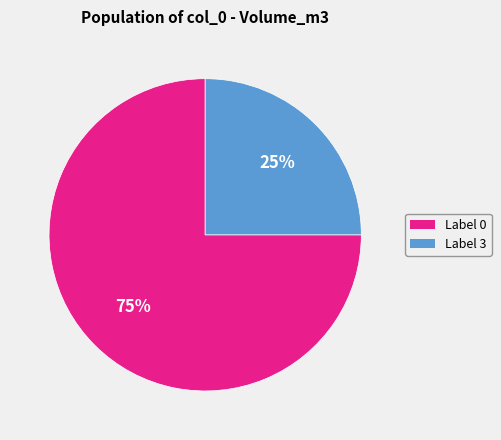

To the nearest percent, what portion does Label 0 represent?

75%